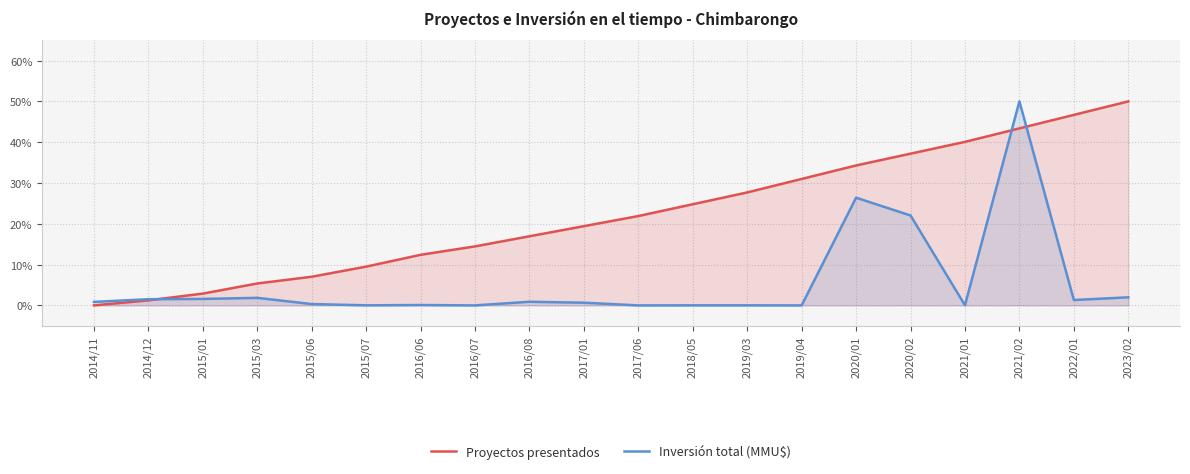

What is the value of the Inversión total (MMU$) point at the 9th from the left?

0.9